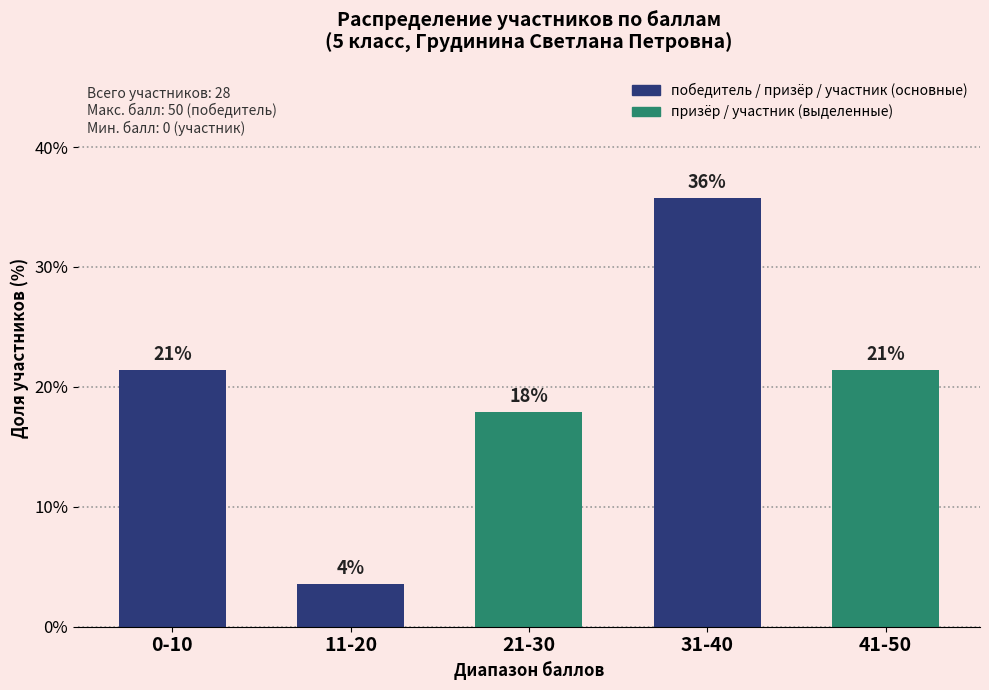

Between 31-40 and 0-10, which is larger?

31-40